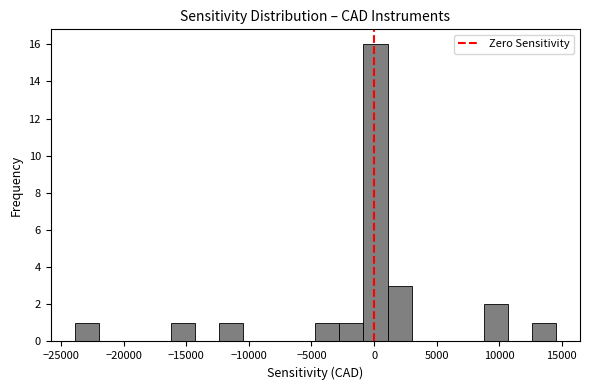

Around what value on the x-axis is the tallest bar? Give the approximate position of its centre, as read against the axis.

0